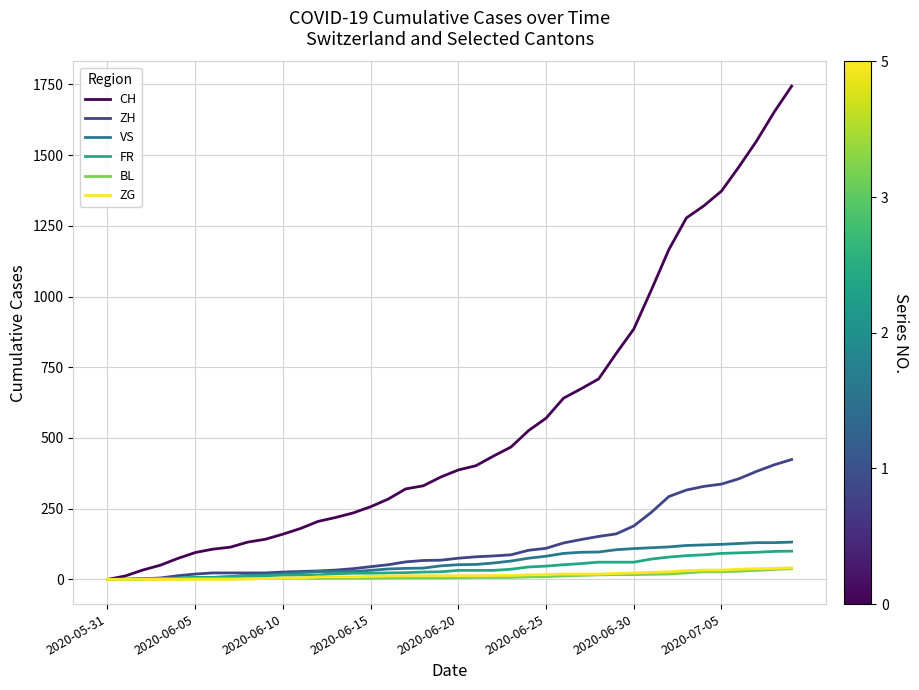

Which series has the largest total across all categories?

CH